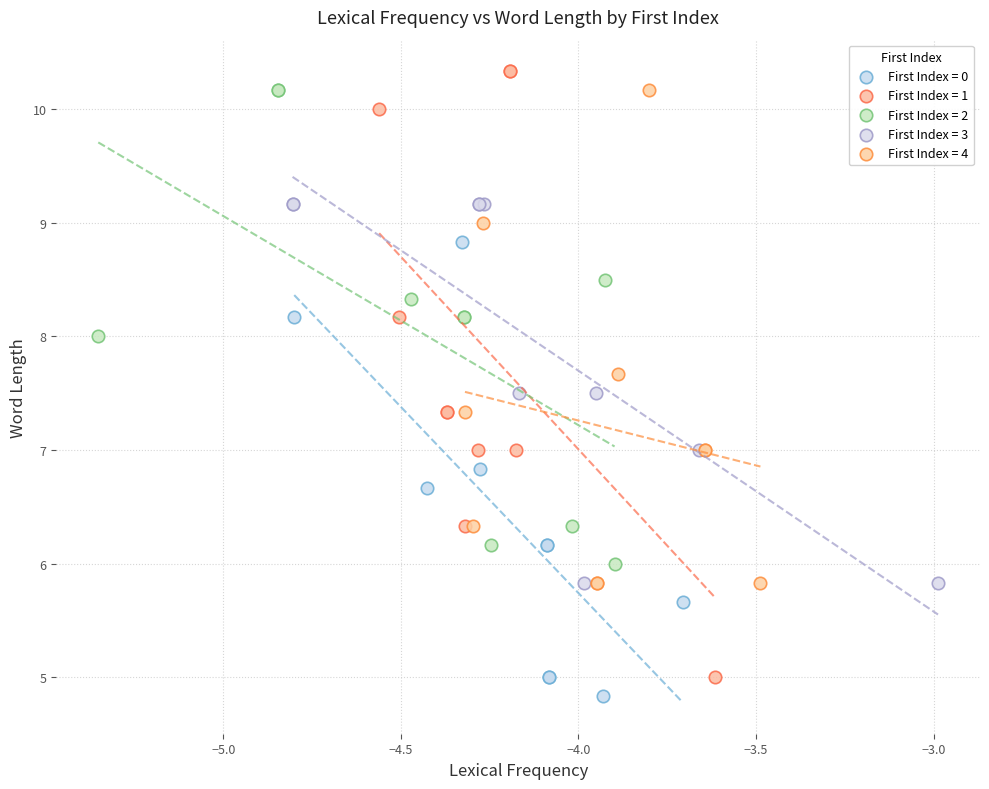

Which series has the largest Y range (max minus min)?

First Index = 1